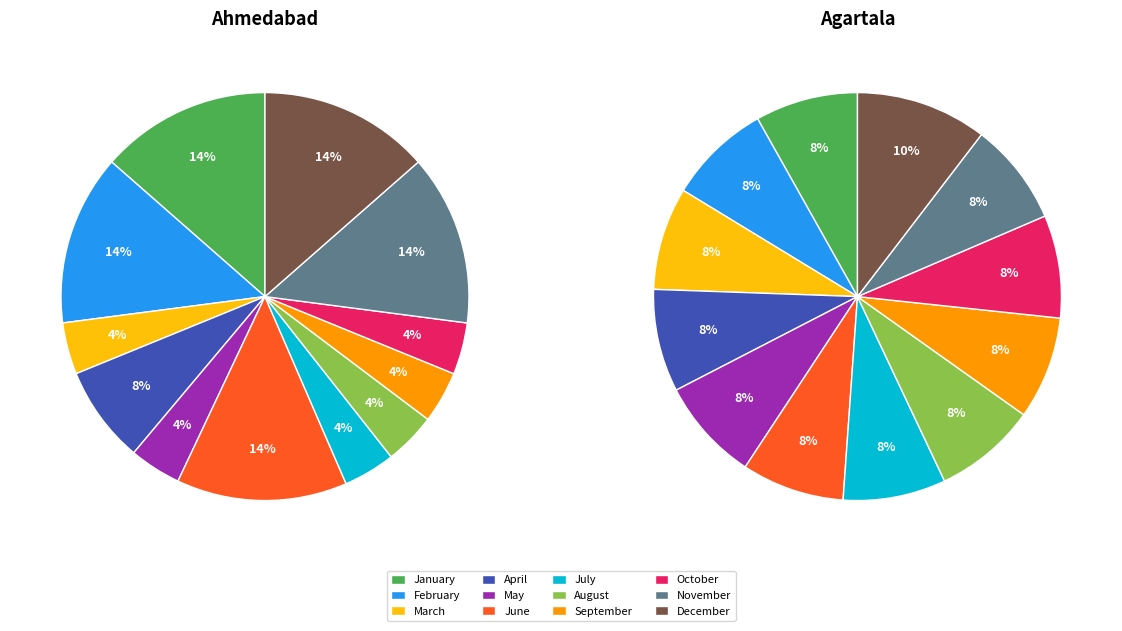

What is the smallest slice in the pie chart?

March